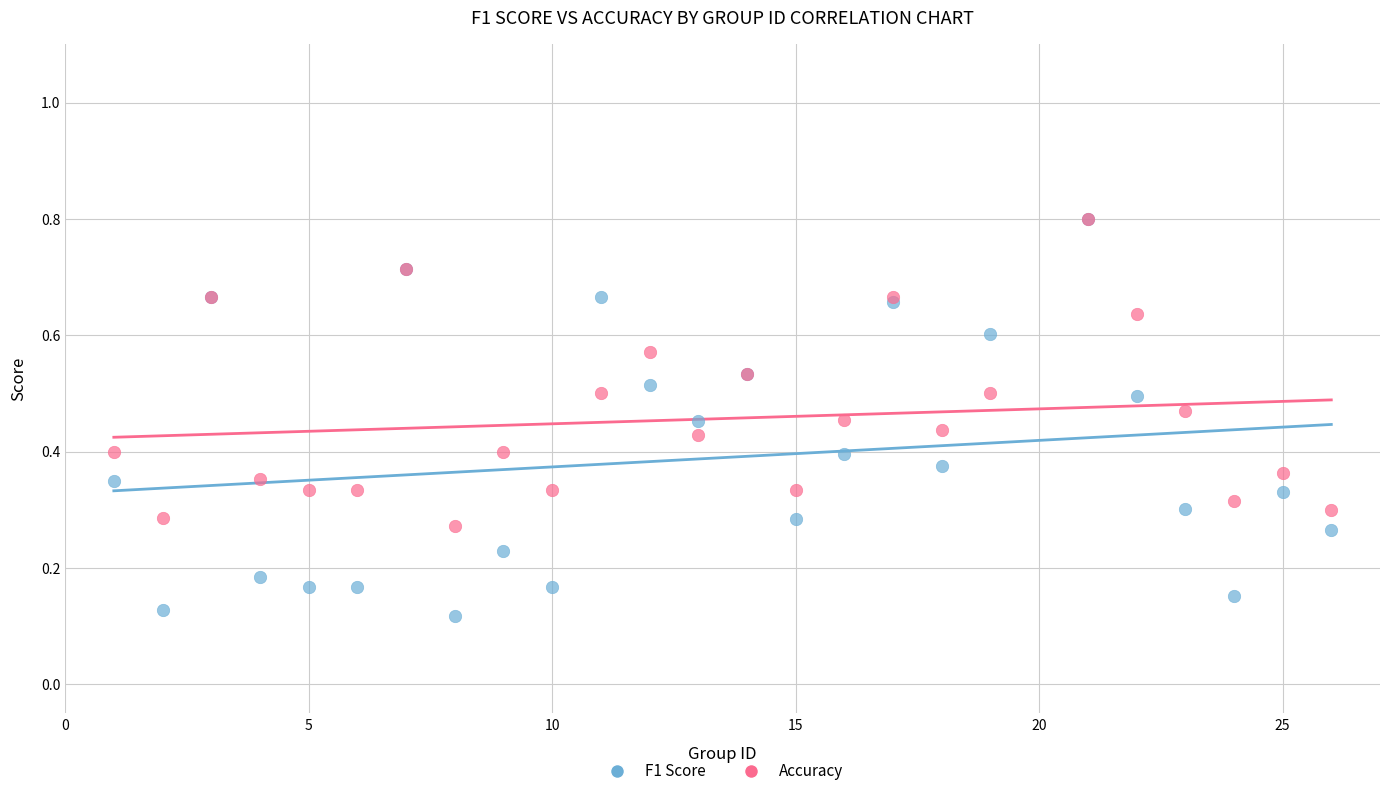

What are all the series names shown in the legend?

F1 Score, Accuracy